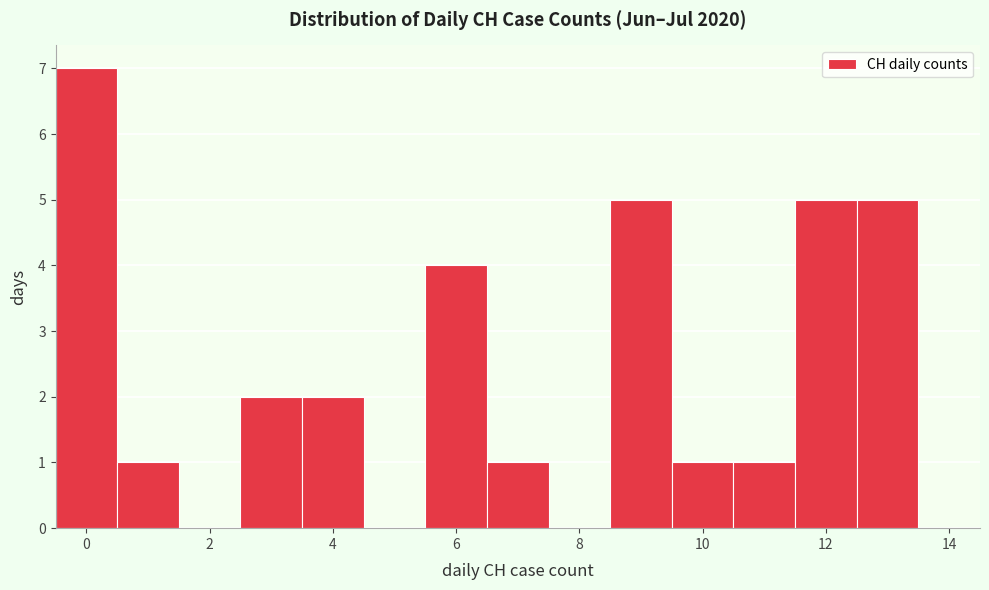

Over which range of the x-axis is the bar tallest?

-0.5 to 0.5